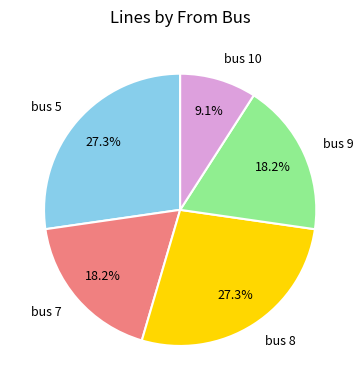

Which category has the smallest portion of the pie?

bus 10